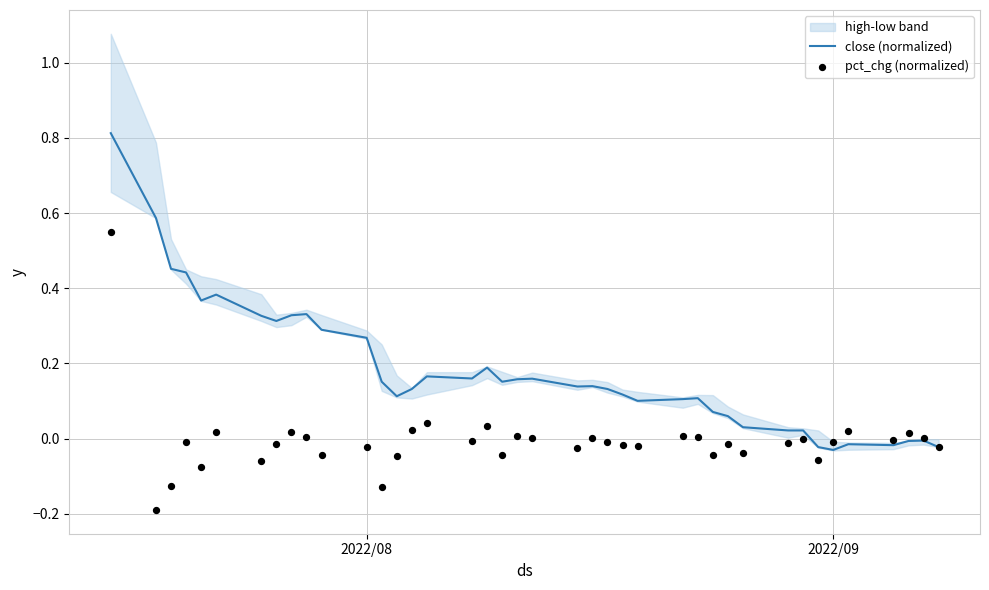

Is the value of close (normalized) at 29 greater than the value of pct_chg (normalized) at 37?

Yes